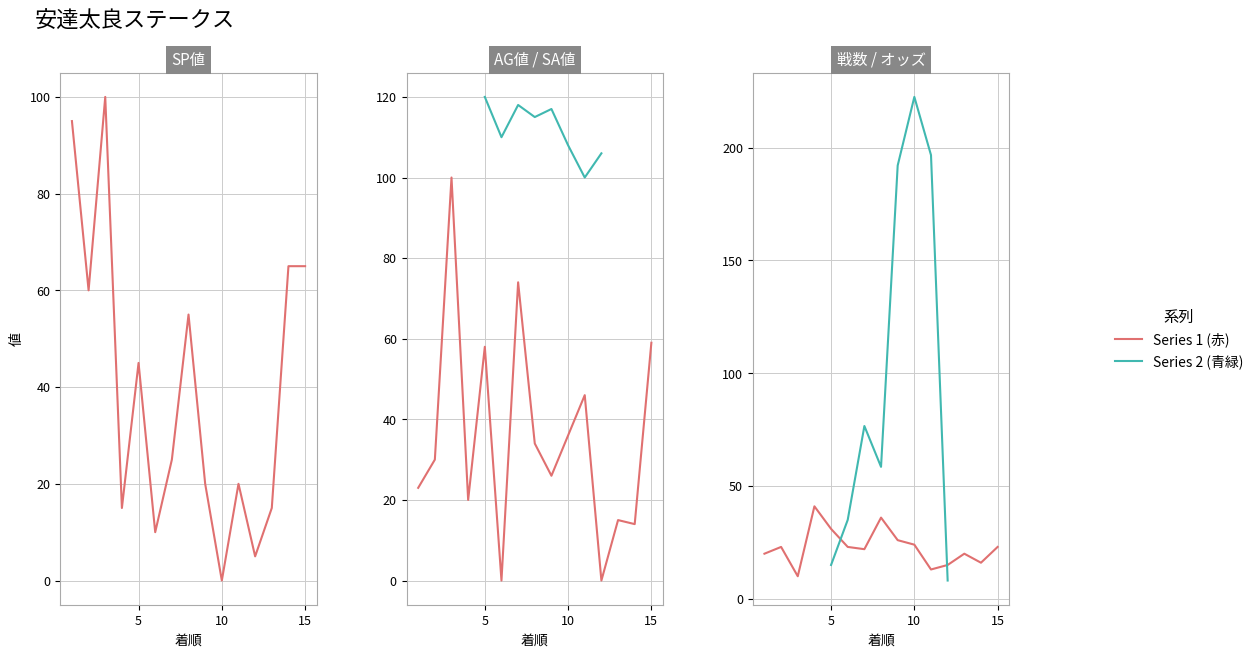

At which label does SP値 first exceed 25?

1